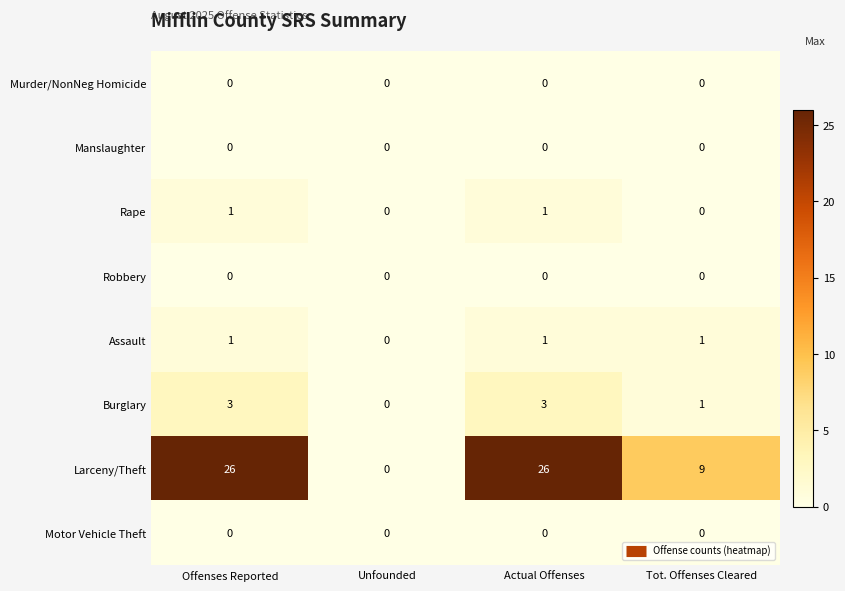

What is the maximum value shown in the chart?

26